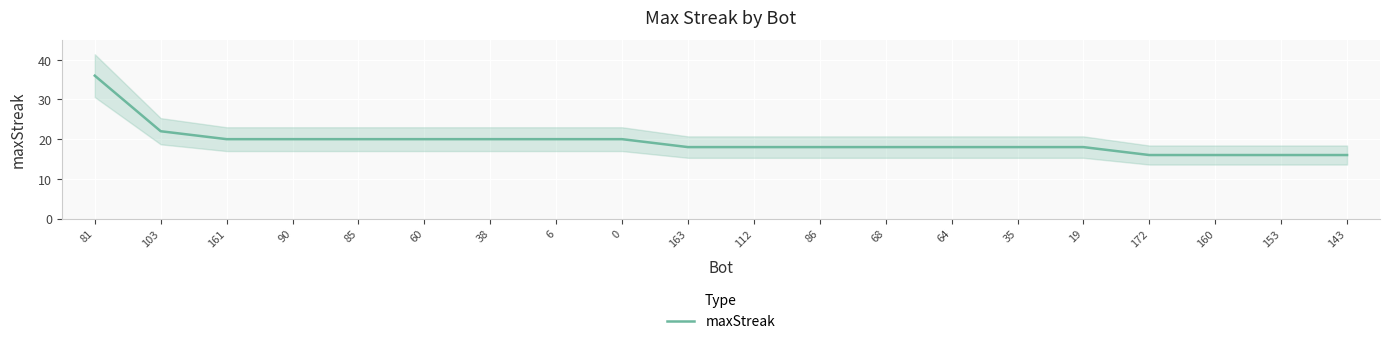

What value does the data have at 0?

20